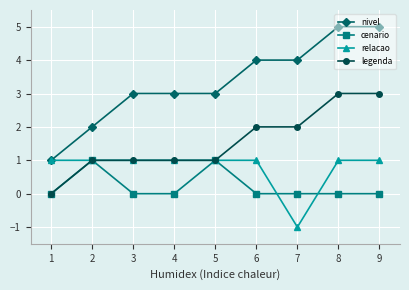

At which category does cenario reach its first local peak?

2